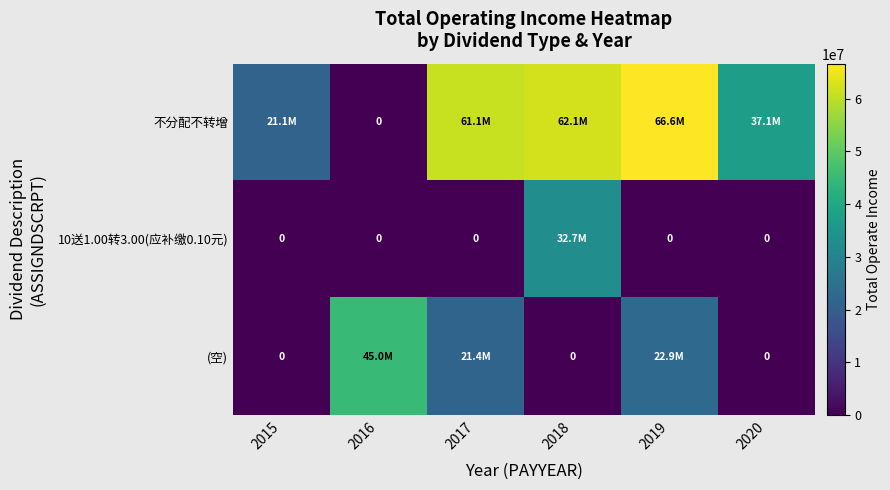

What is the average value of the 不分配不转增 series?

41346608.4